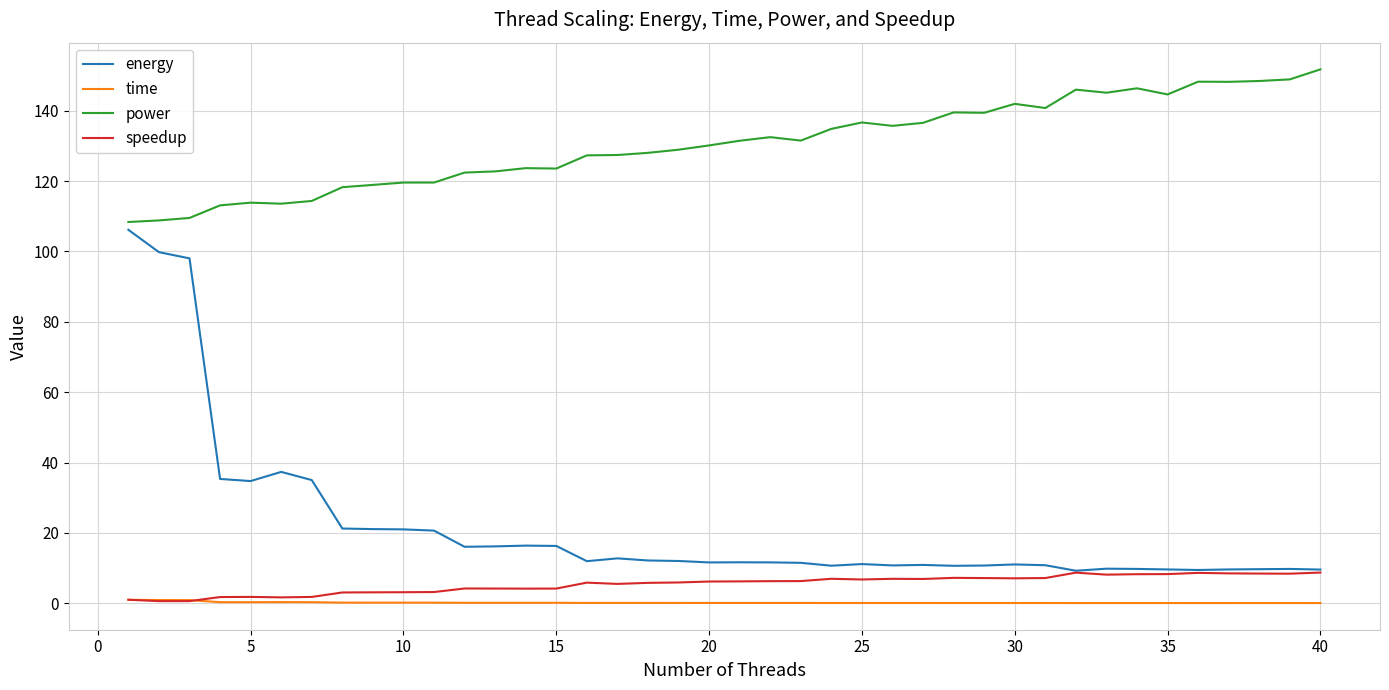

How many lines are shown in the chart?

4